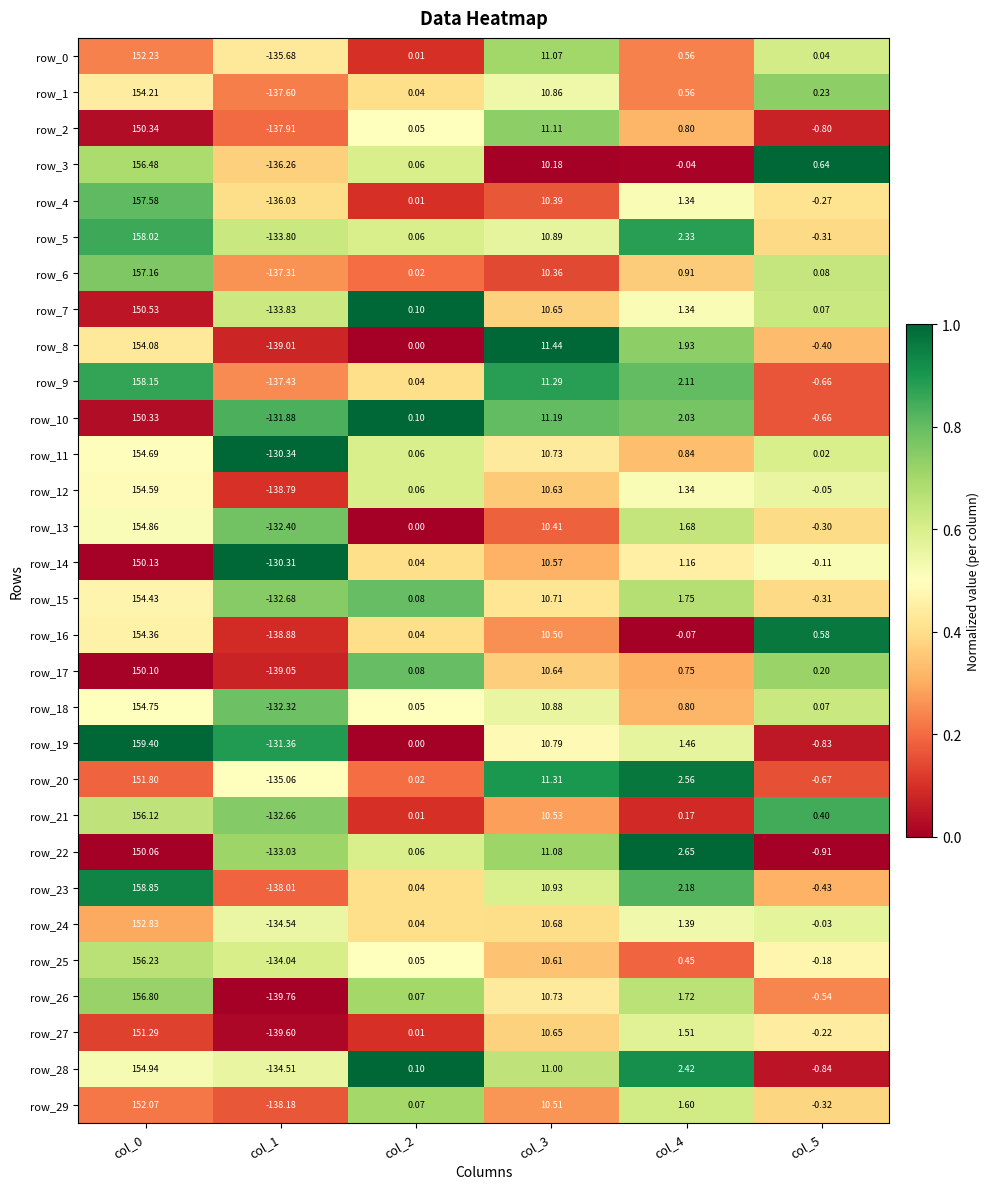

Is the value of row_19 at col_2 greater than the value of row_0 at col_0?

No